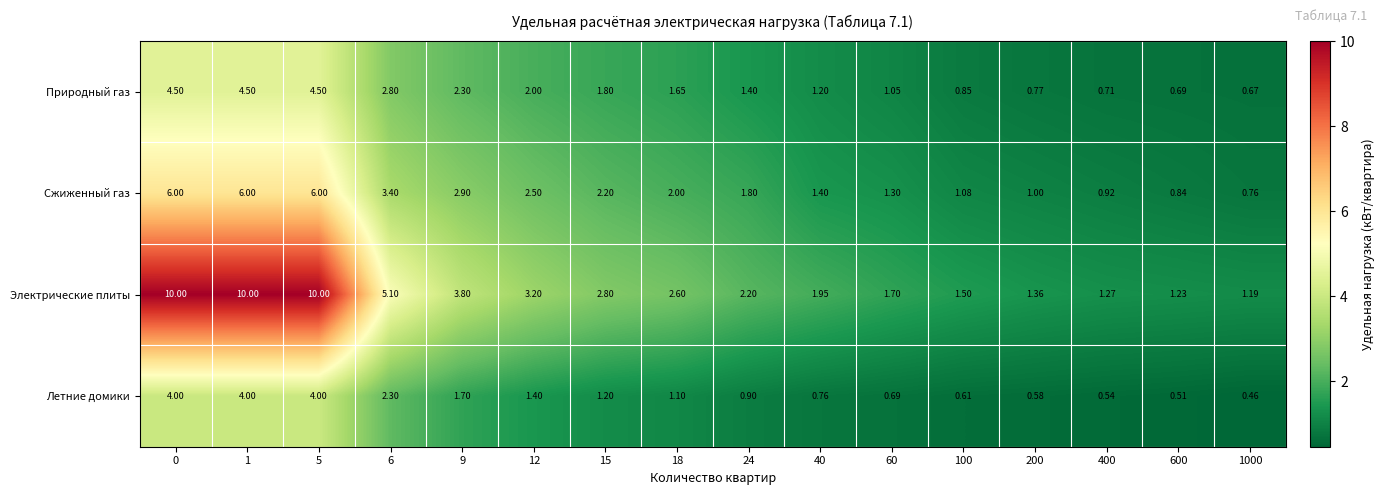

At how many categories does at least one series exceed 9?

3